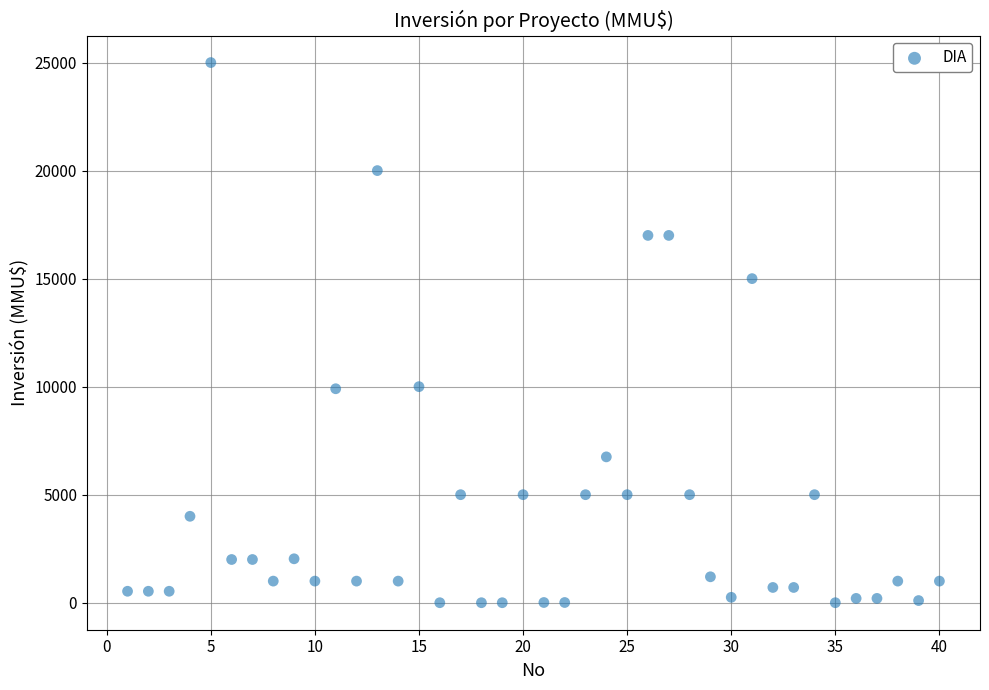

What is the range of Y values (max minus min)?

25000